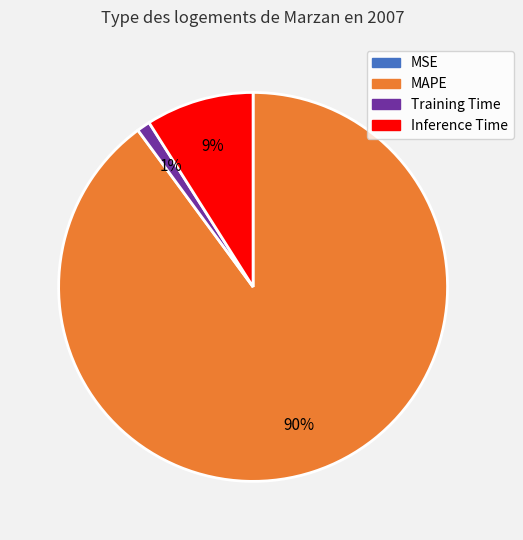

Is there a majority slice in this chart?

Yes